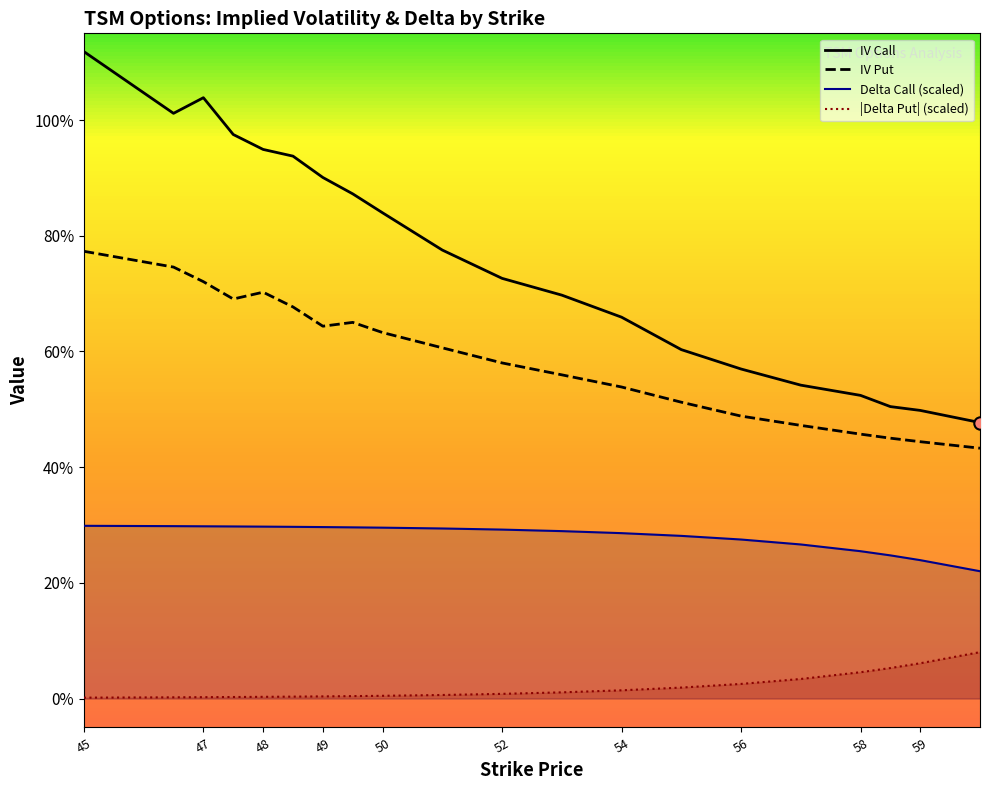

Is the value of delta_call at 60 greater than the value of iv_call at 58.5?

No